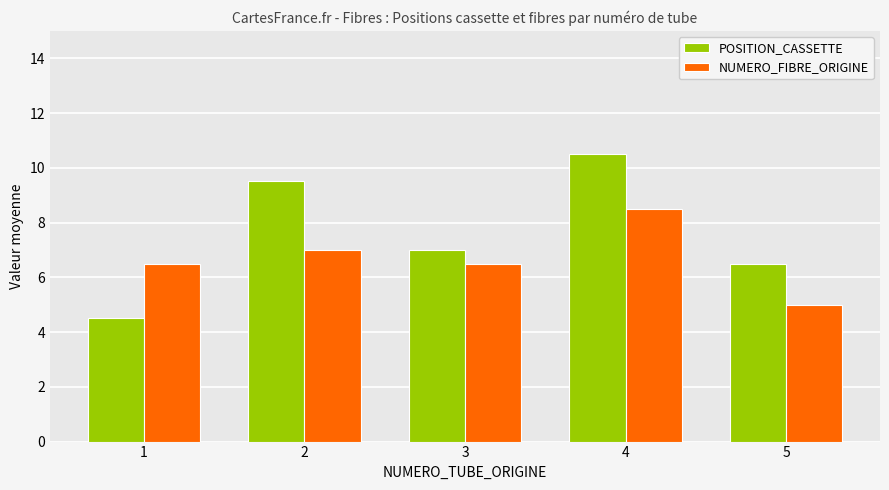

Reading right to left, transcribe all the data shown in this chart.

POSITION_CASSETTE: 5=6.5	4=10.5	3=7.0	2=9.5	1=4.5
NUMERO_FIBRE_ORIGINE: 5=5.0	4=8.5	3=6.5	2=7.0	1=6.5